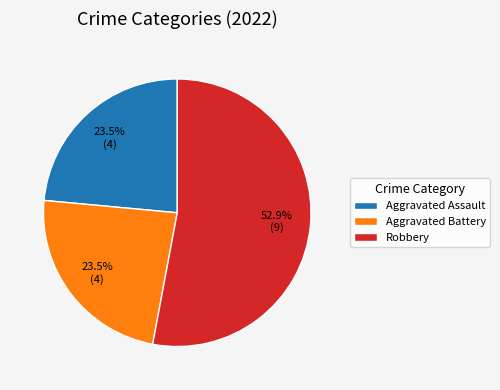

Which has a higher value, Robbery or Aggravated Assault?

Robbery